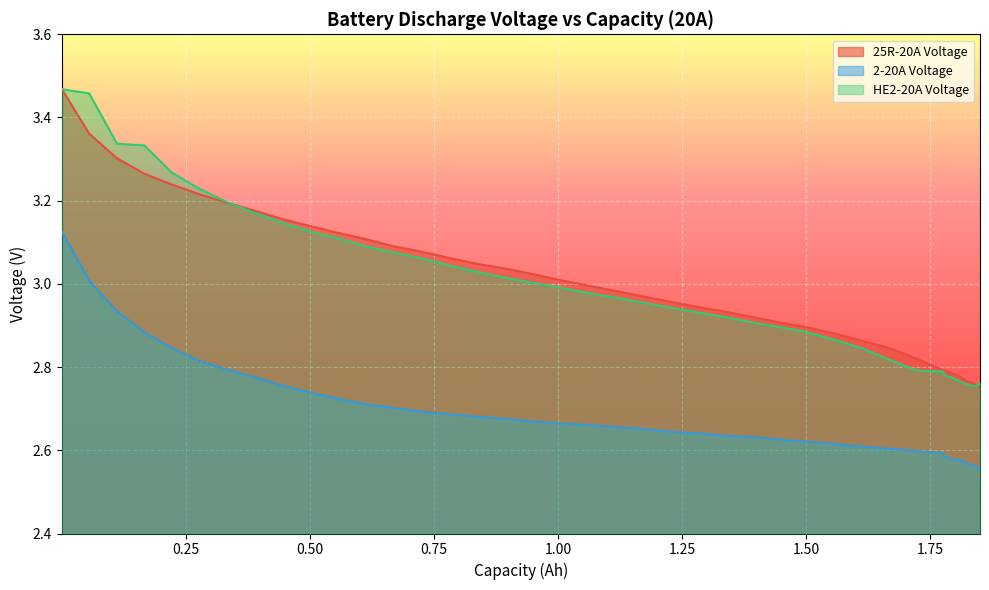

True or false: 25R-20A Voltage and HE2-20A Voltage intersect in this chart.

True